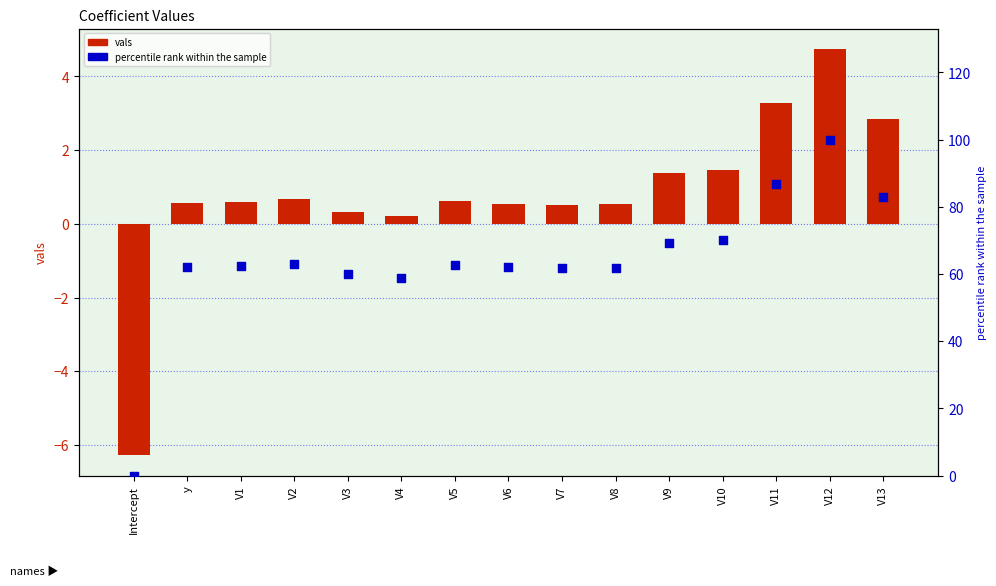

At which category is the sum across all series the highest?

V12